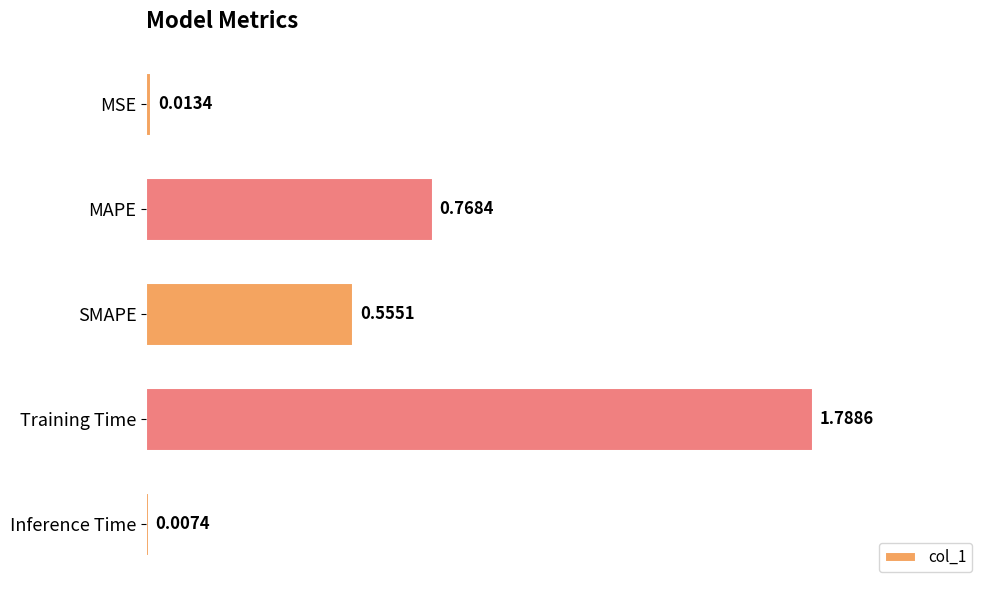

What is the label of the 2nd bar from the top?

MAPE